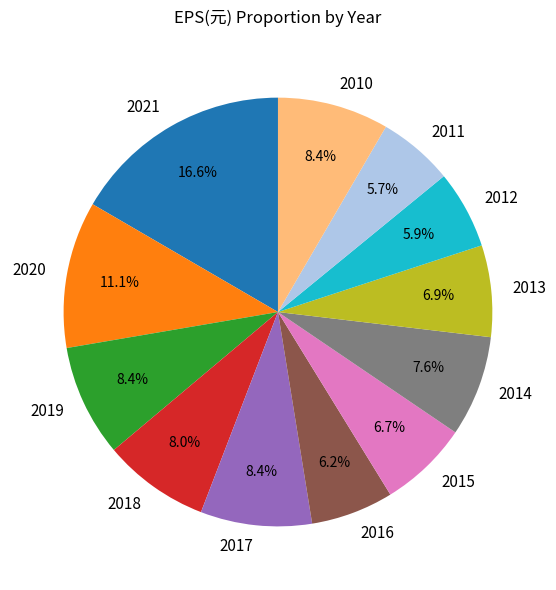

What percentage do 2015 and 2012 together represent?

12.6%